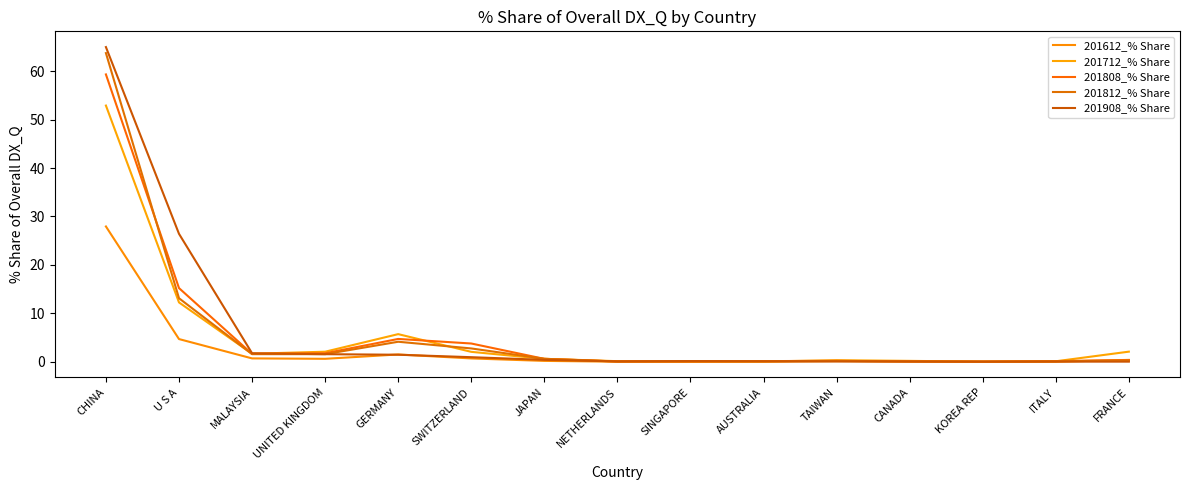

Which has a higher value, MALAYSIA or UNITED KINGDOM?

MALAYSIA